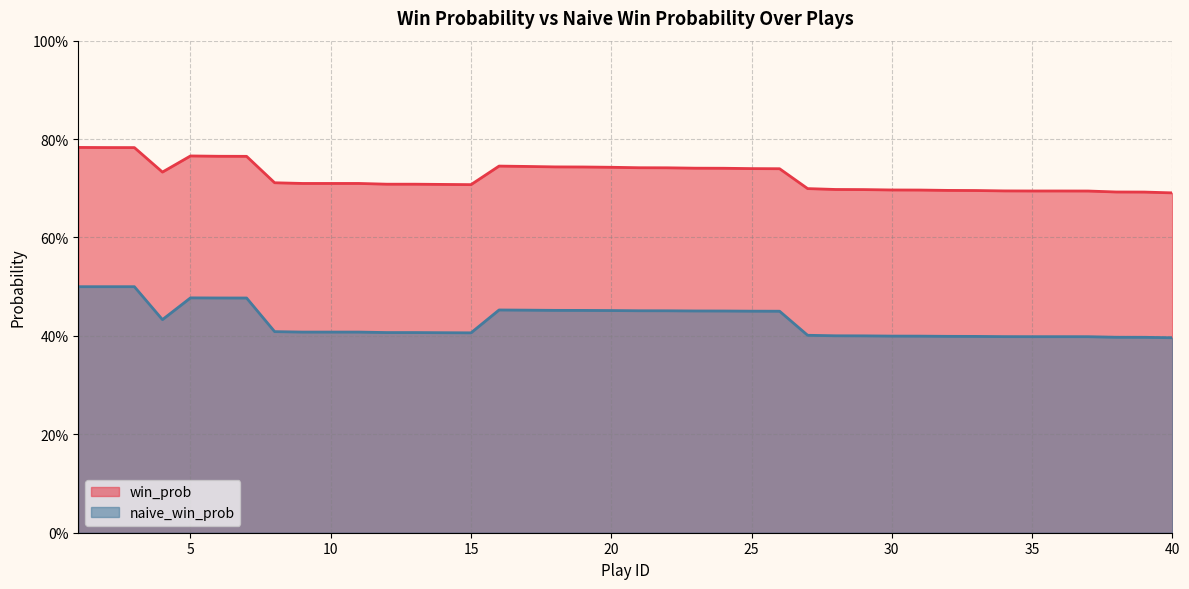

Which series has the largest total across all categories?

win_prob